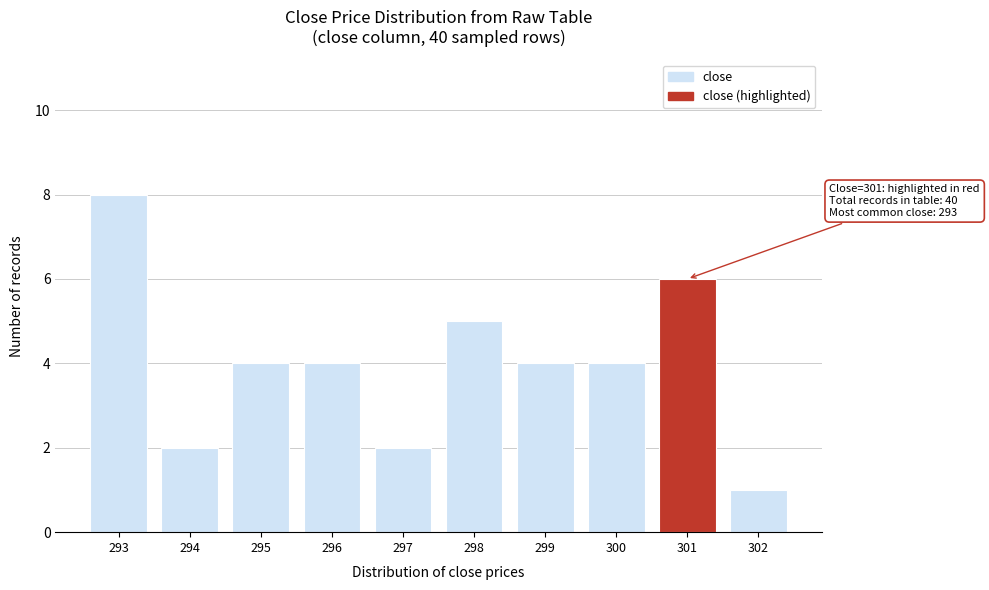

Reading right to left, extract all data points from this chart.

1	6	4	4	5	2	4	4	2	8